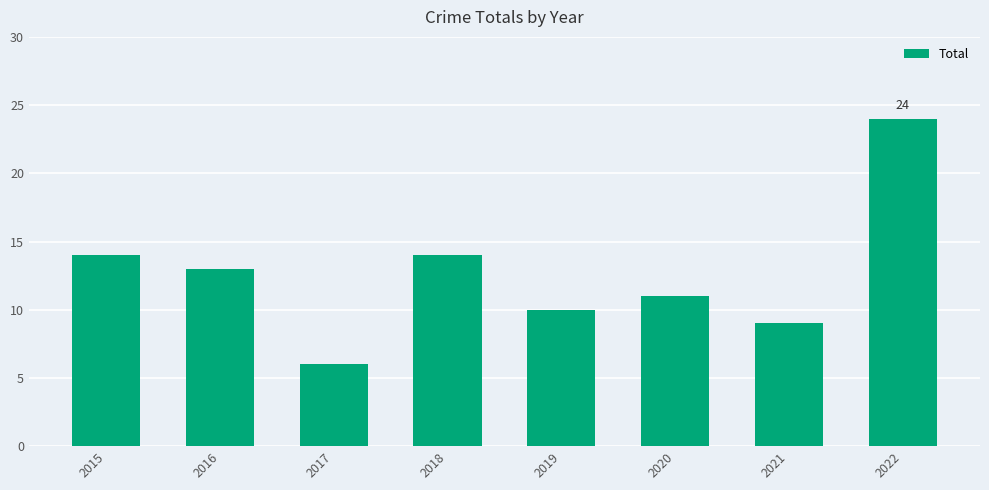

What is the greatest value displayed?

24